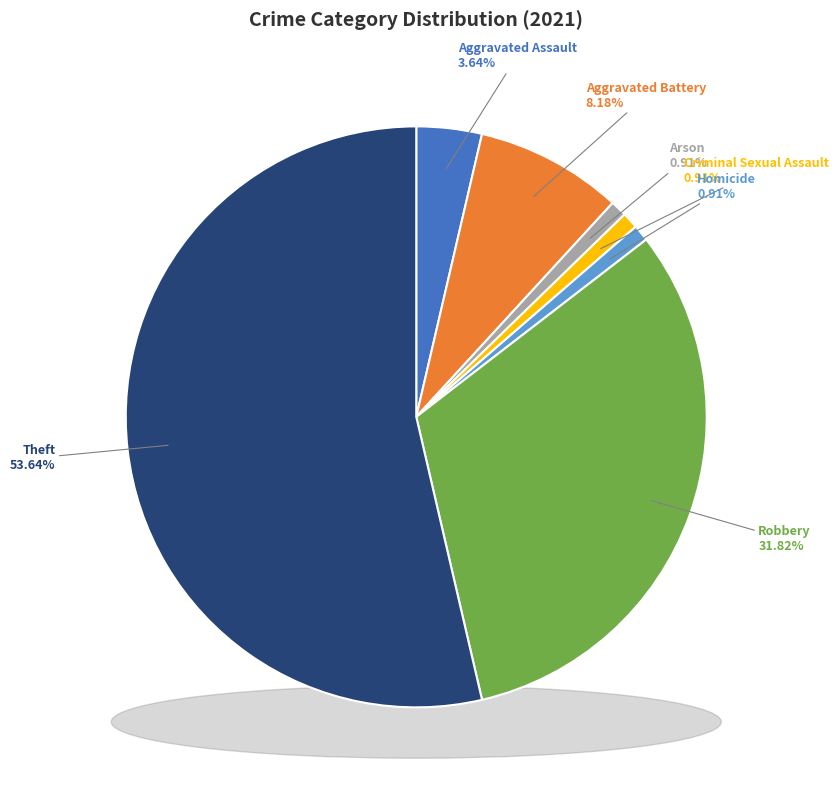

What percentage do Robbery and Criminal Sexual Assault together represent?

32.7%